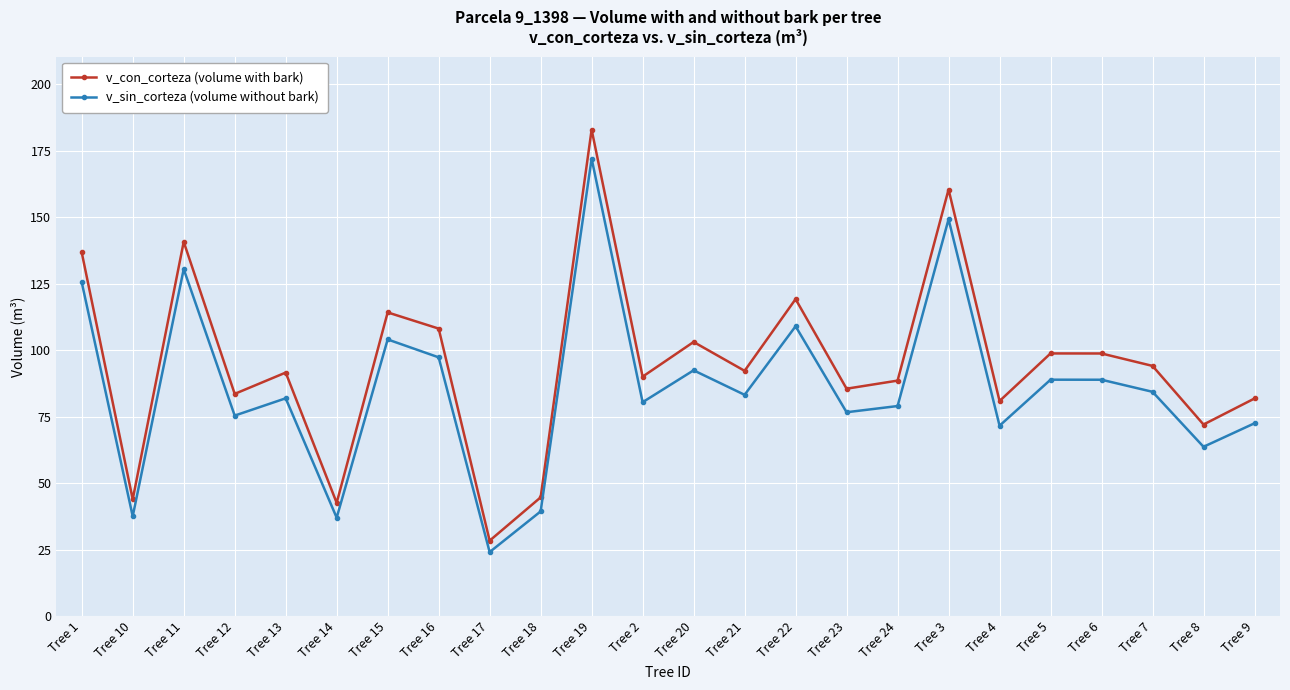

Where is v_sin_corteza (volume without bark) nearest to the value 98?

Tree 16